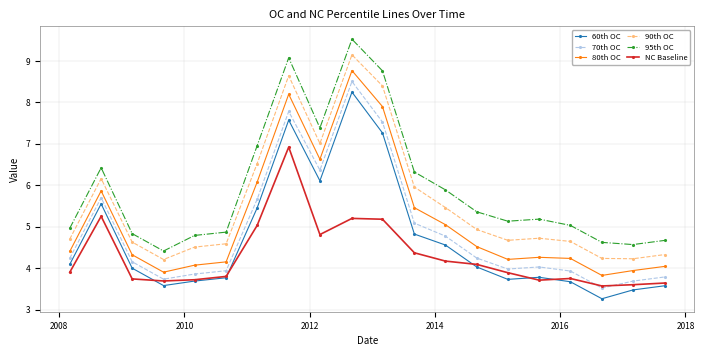

What is the greatest value displayed?

9.5